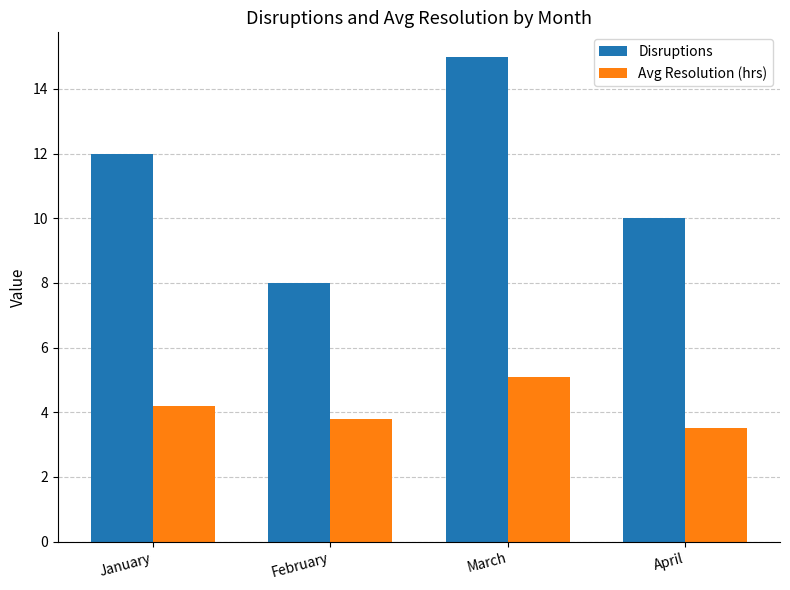

Between March and April, which series saw the biggest shift?

Disruptions